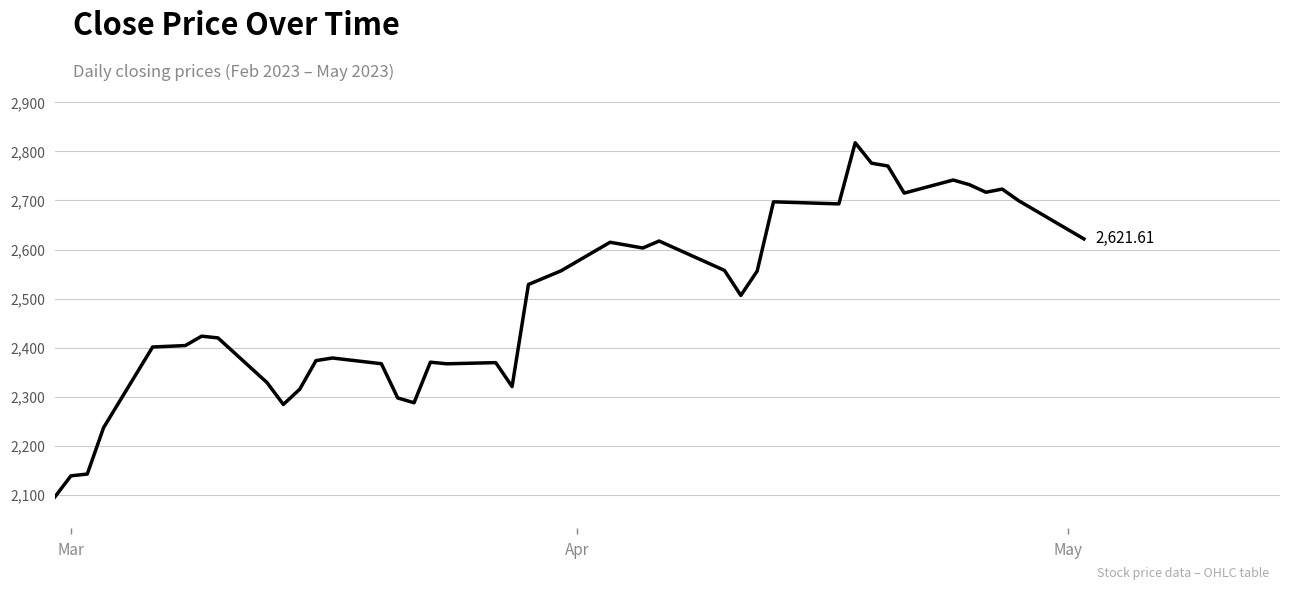

What is the difference between the maximum and minimum values?

723.0